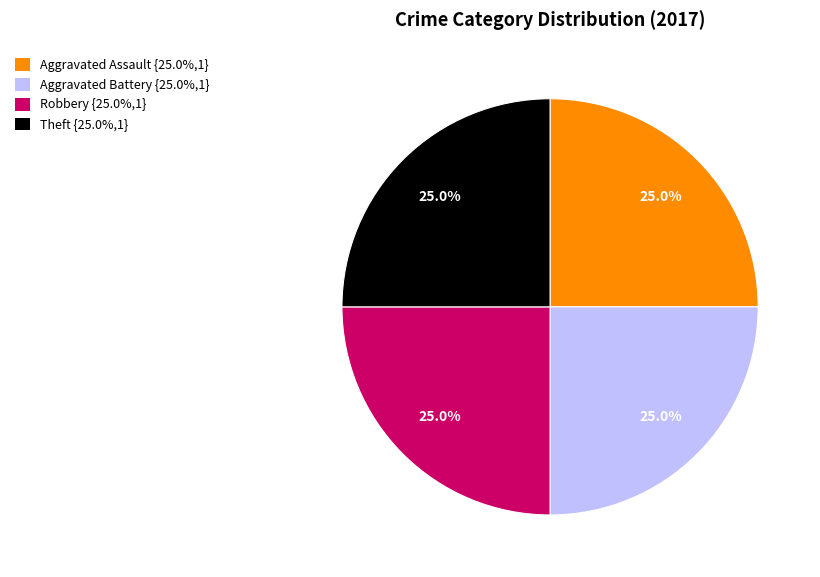

What percentage is NOT represented by Aggravated Battery {25.0%,1}?

75.0%